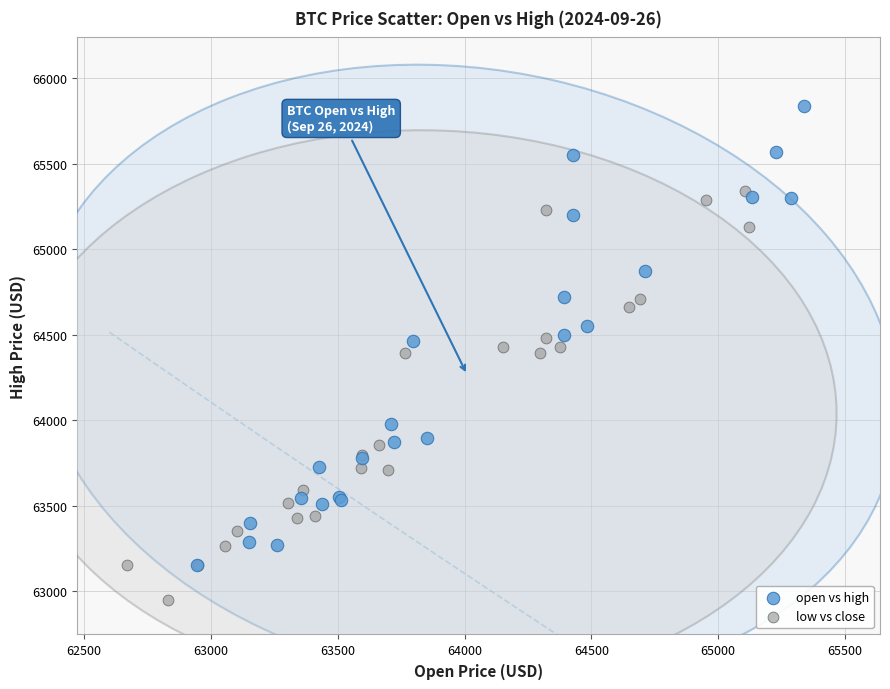

Which series contains the lowest Y value?

low vs close